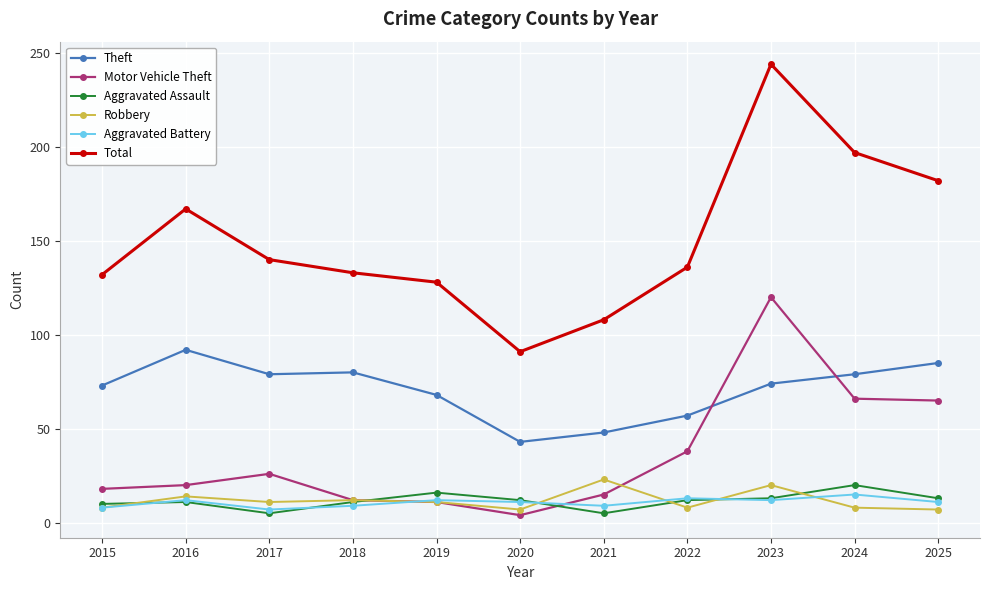

What is the lowest value of the Theft series?

43